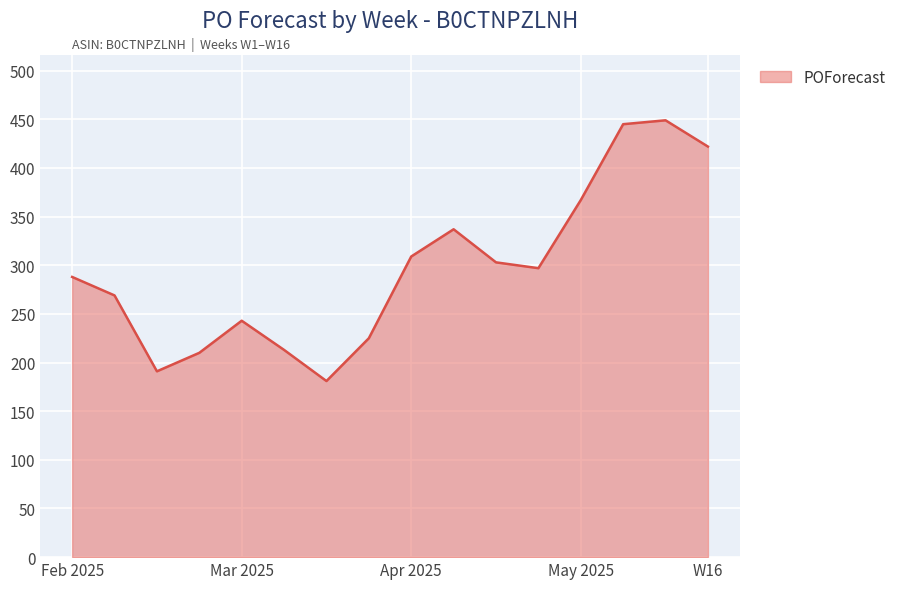

What is the smallest value displayed?

181